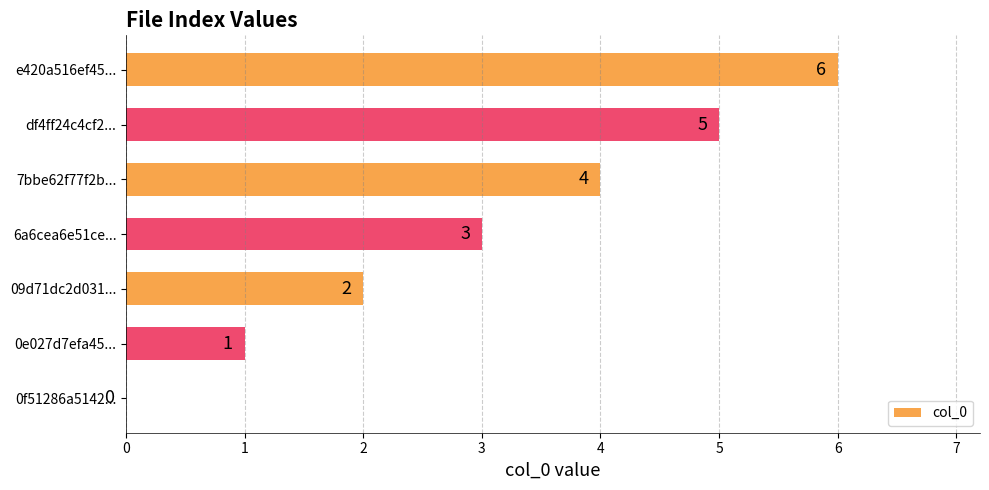

Which label corresponds to the largest value in the chart?

e420a516ef45...